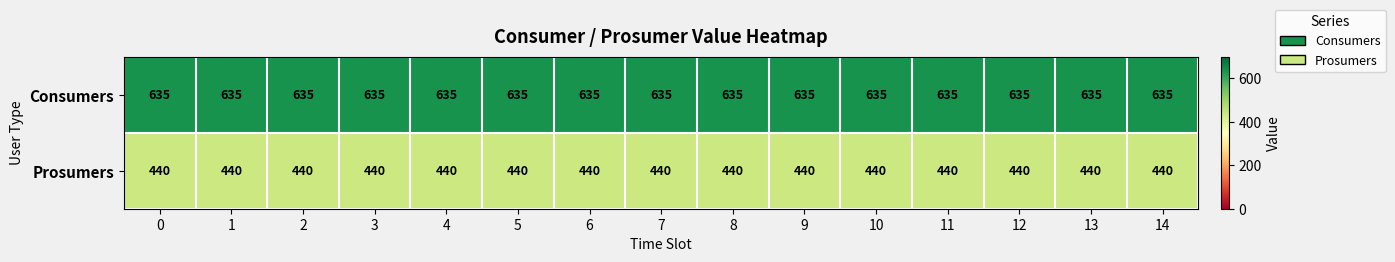

What is the sum of all Prosumers values?

6600